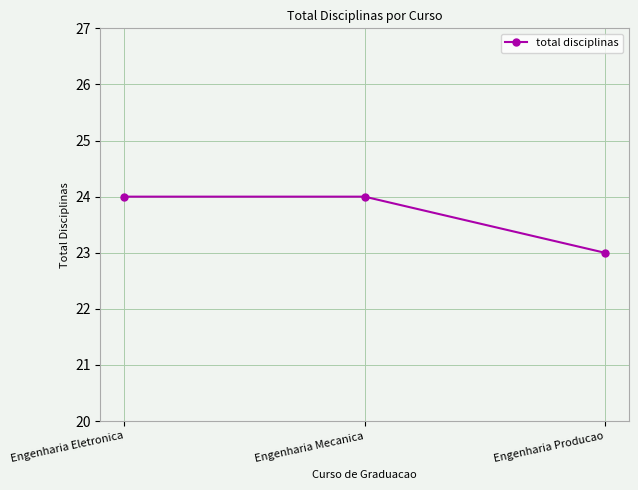

Reading left to right, extract all data points from this chart.

Engenharia Eletronica=24	Engenharia Mecanica=24	Engenharia Producao=23